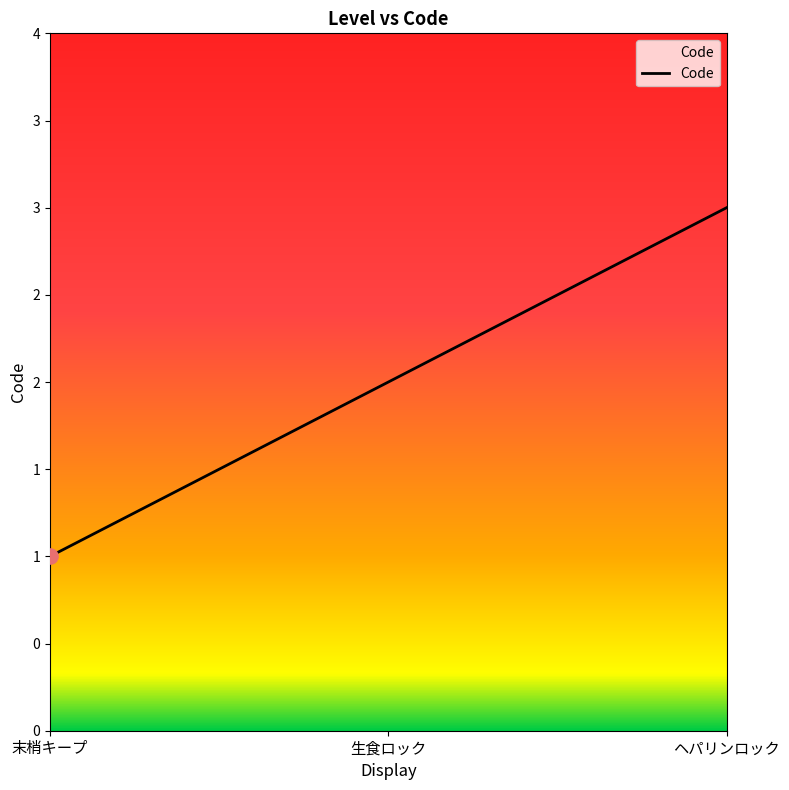

Approximately how many times larger is the value at 末梢キープ compared to 生食ロック?

0.5